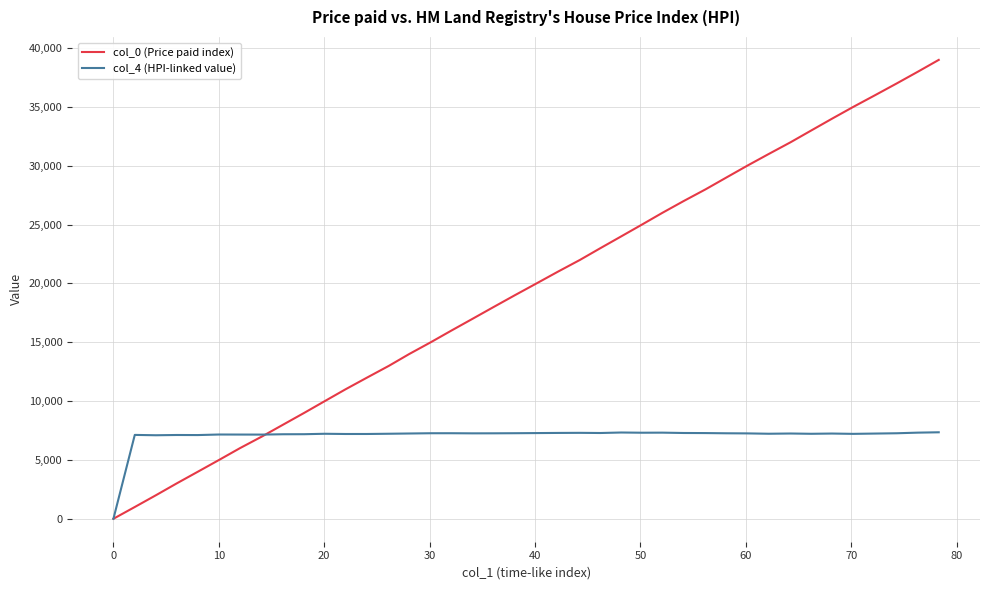

List the series in order of their peak value, highest first.

col_0 (Price paid index), col_4 (HPI-linked value)